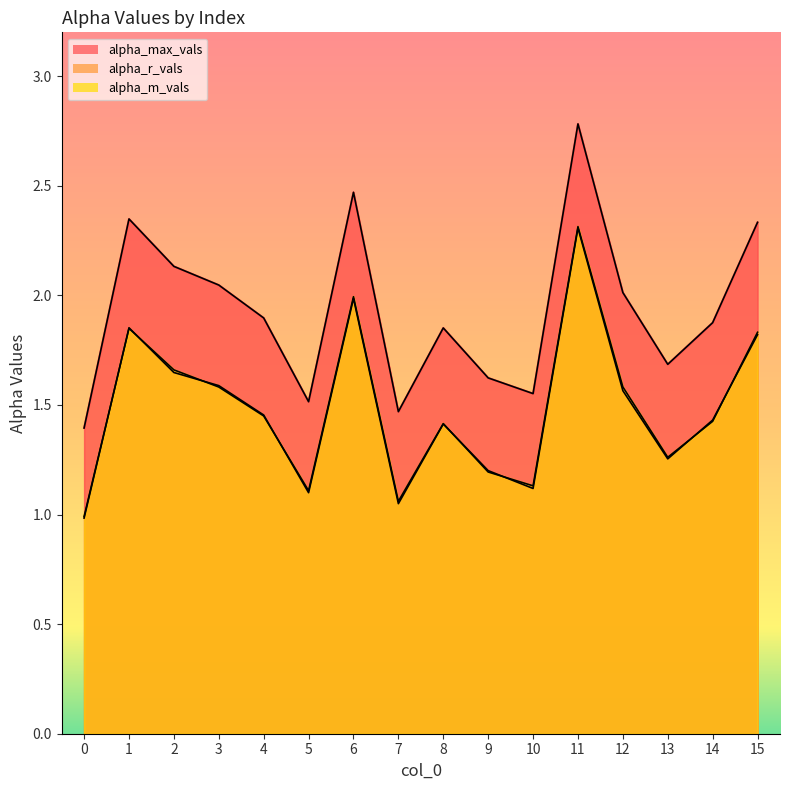

What is the value of the alpha_m_vals point at the 12th from the left?

2.3